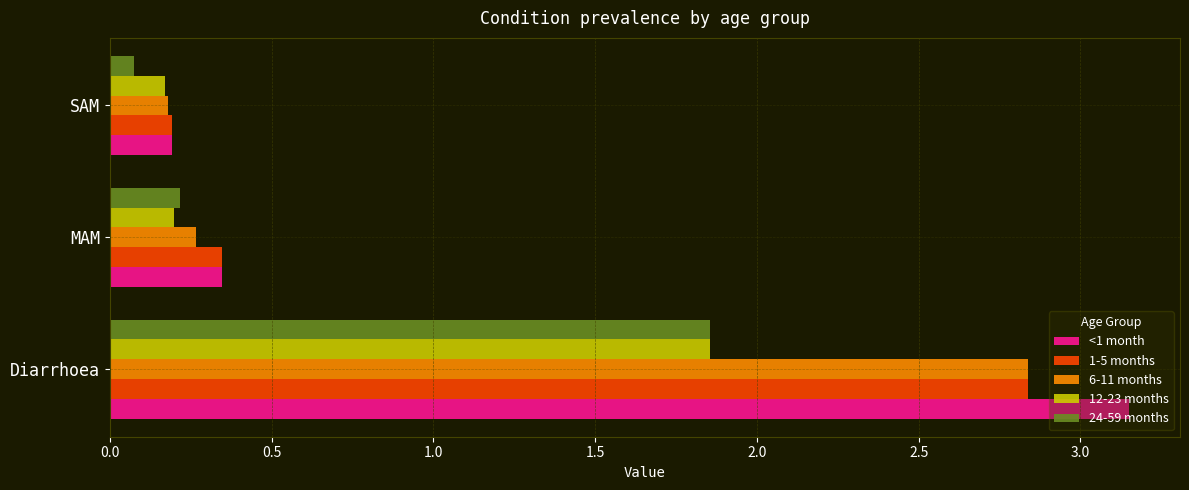

At which label is 1-5 months closest to 1?

MAM